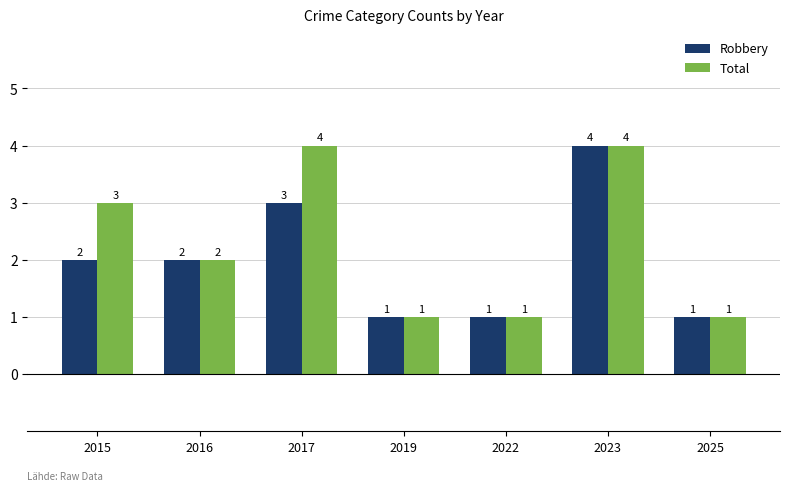

At which label does Robbery reach its peak?

2023